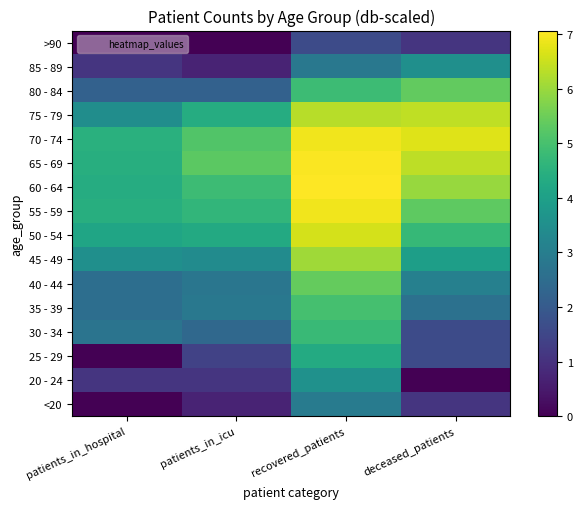

At which category is the sum across all series the highest?

recovered_patients